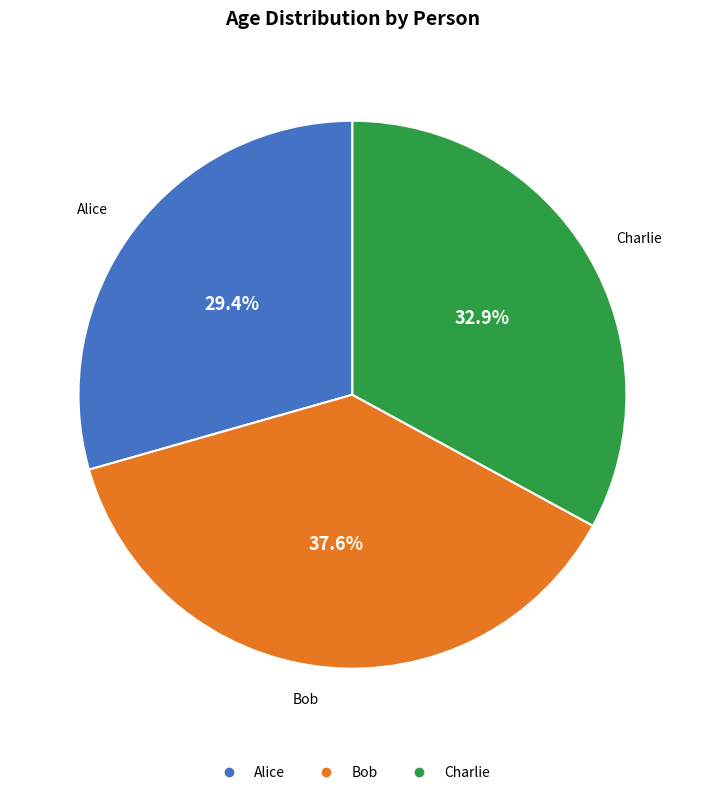

Is the sum of Charlie and Alice greater than half?

Yes